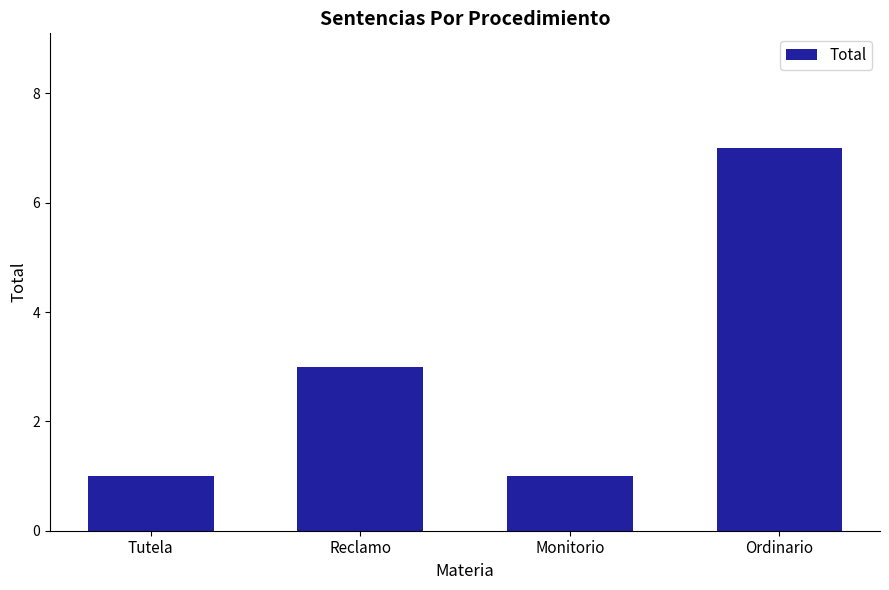

Reading right to left, what are all the values shown in this chart?

Ordinario=7	Monitorio=1	Reclamo=3	Tutela=1